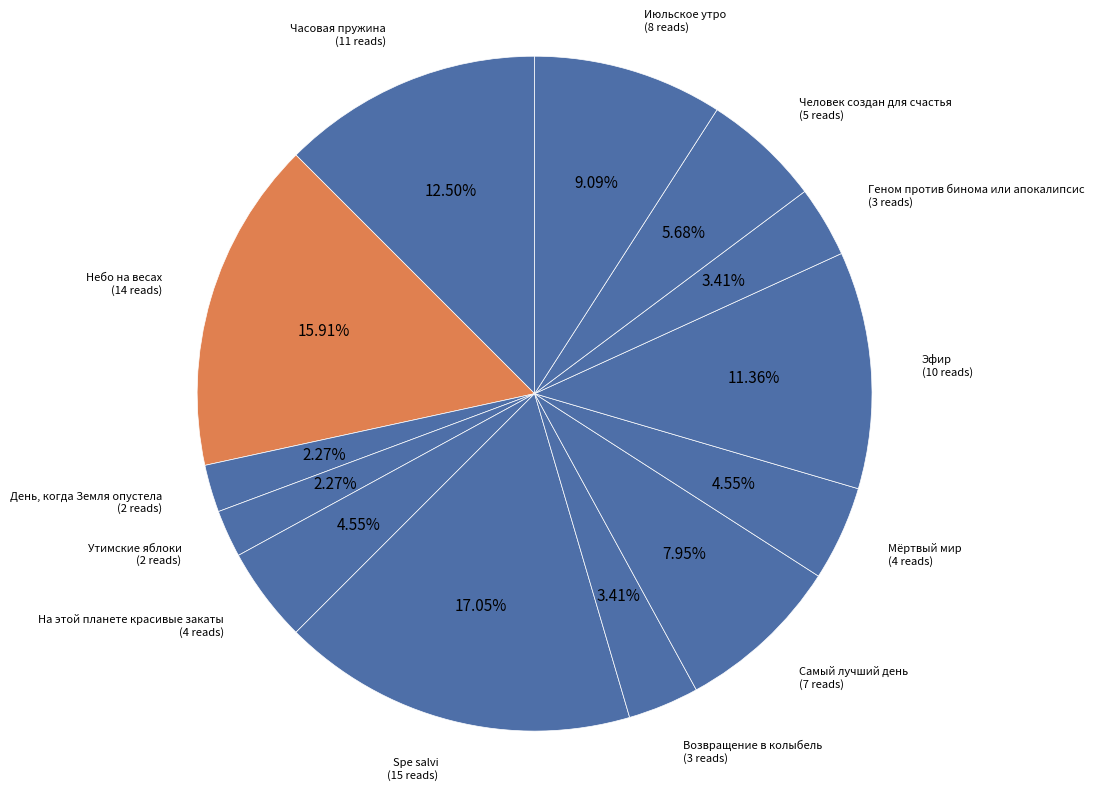

How many segments does this pie chart have?

13